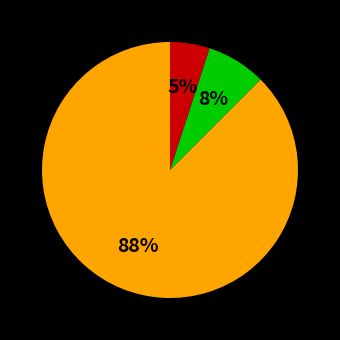

To the nearest percent, what is the average slice percentage?

33%